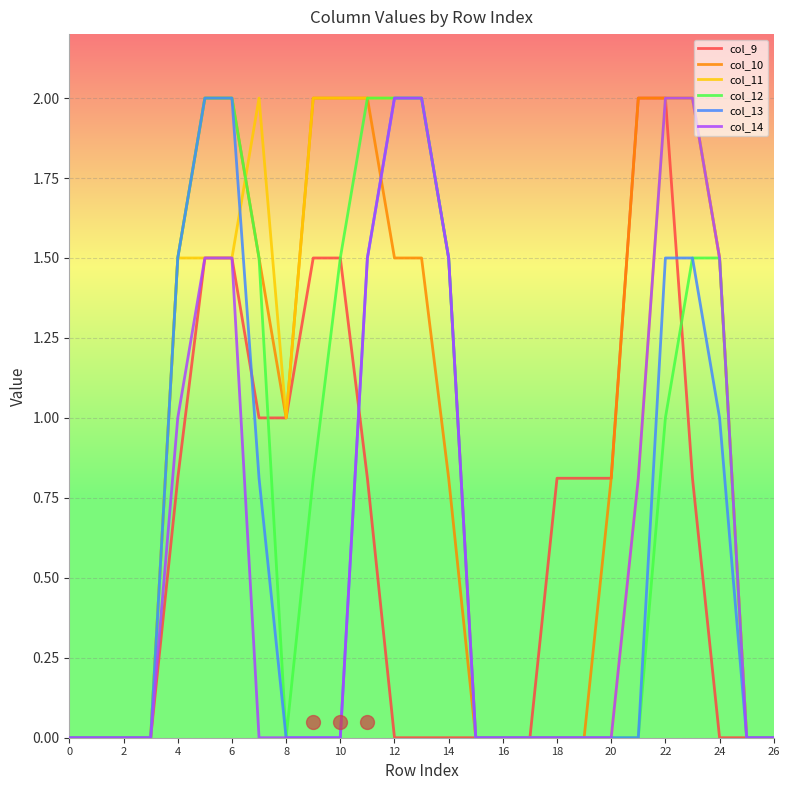

What is the maximum value shown in the chart?

2.0